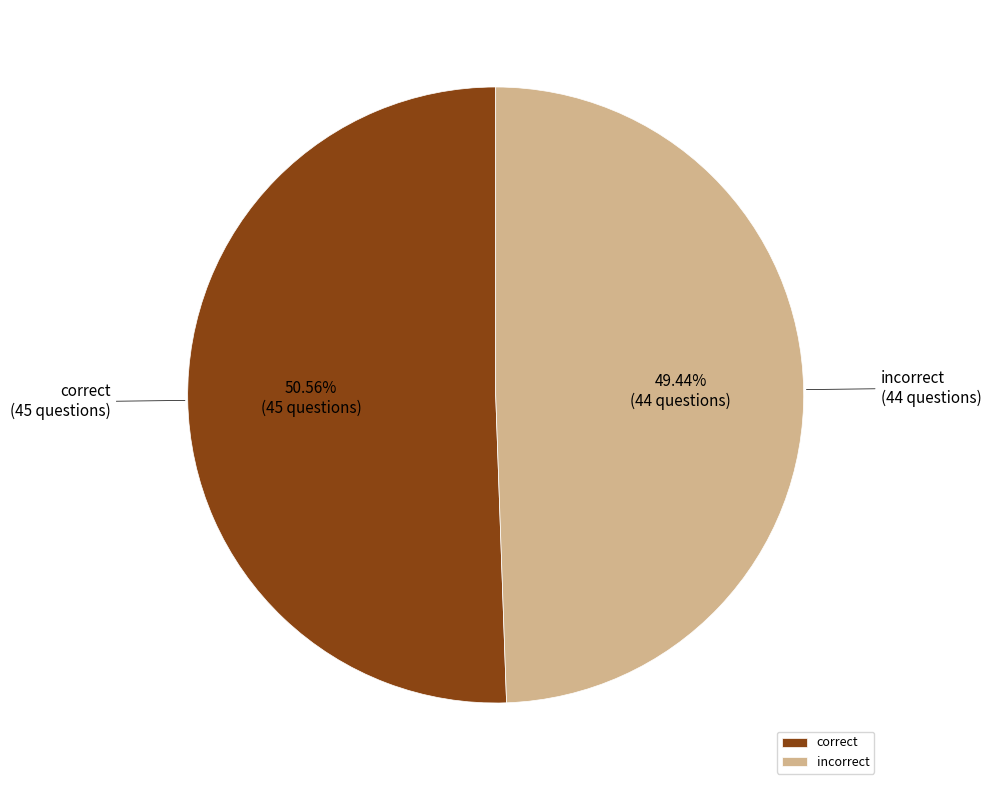

Count the number of slices in the pie.

2